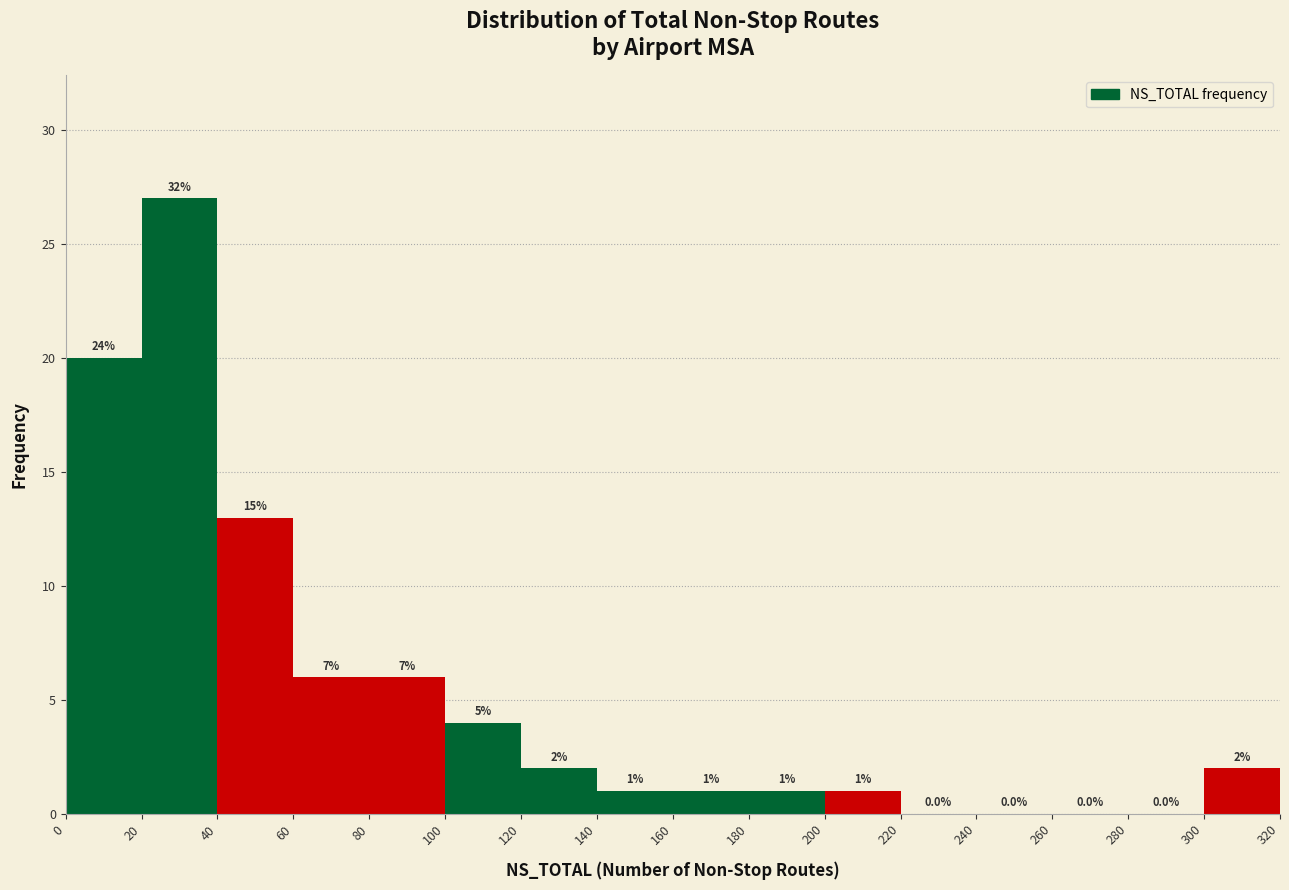

Over which range of the x-axis is the bar tallest?

20 to 40